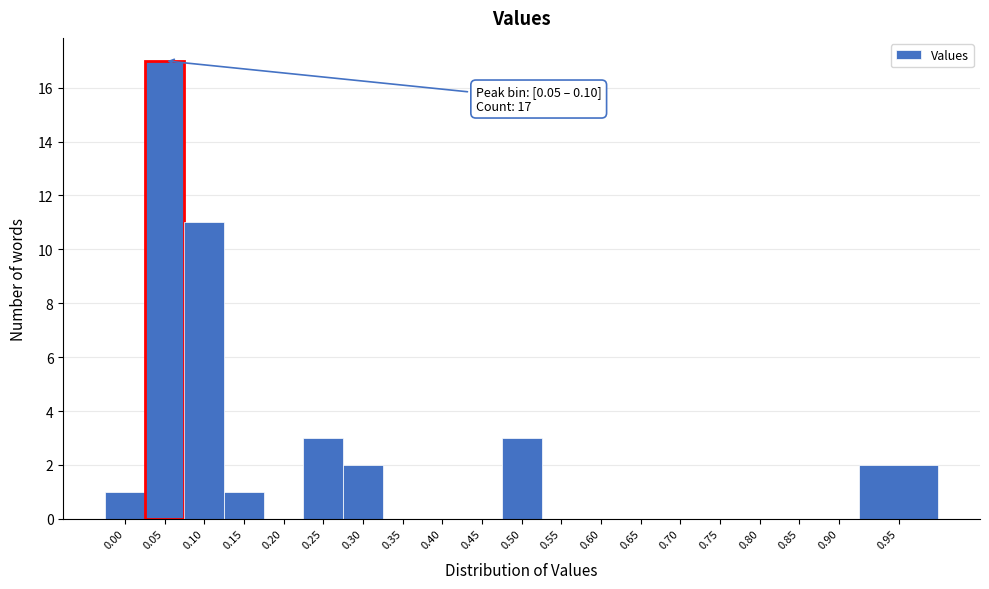

Reading left to right, list all the values displayed in this chart.

0.00=1	0.05=17	0.10=11	0.15=1	0.20=0	0.25=3	0.30=2	0.35=0	0.40=0	0.45=0	0.50=3	0.55=0	0.60=0	0.65=0	0.70=0	0.75=0	0.80=0	0.85=0	0.90=0	0.95=2